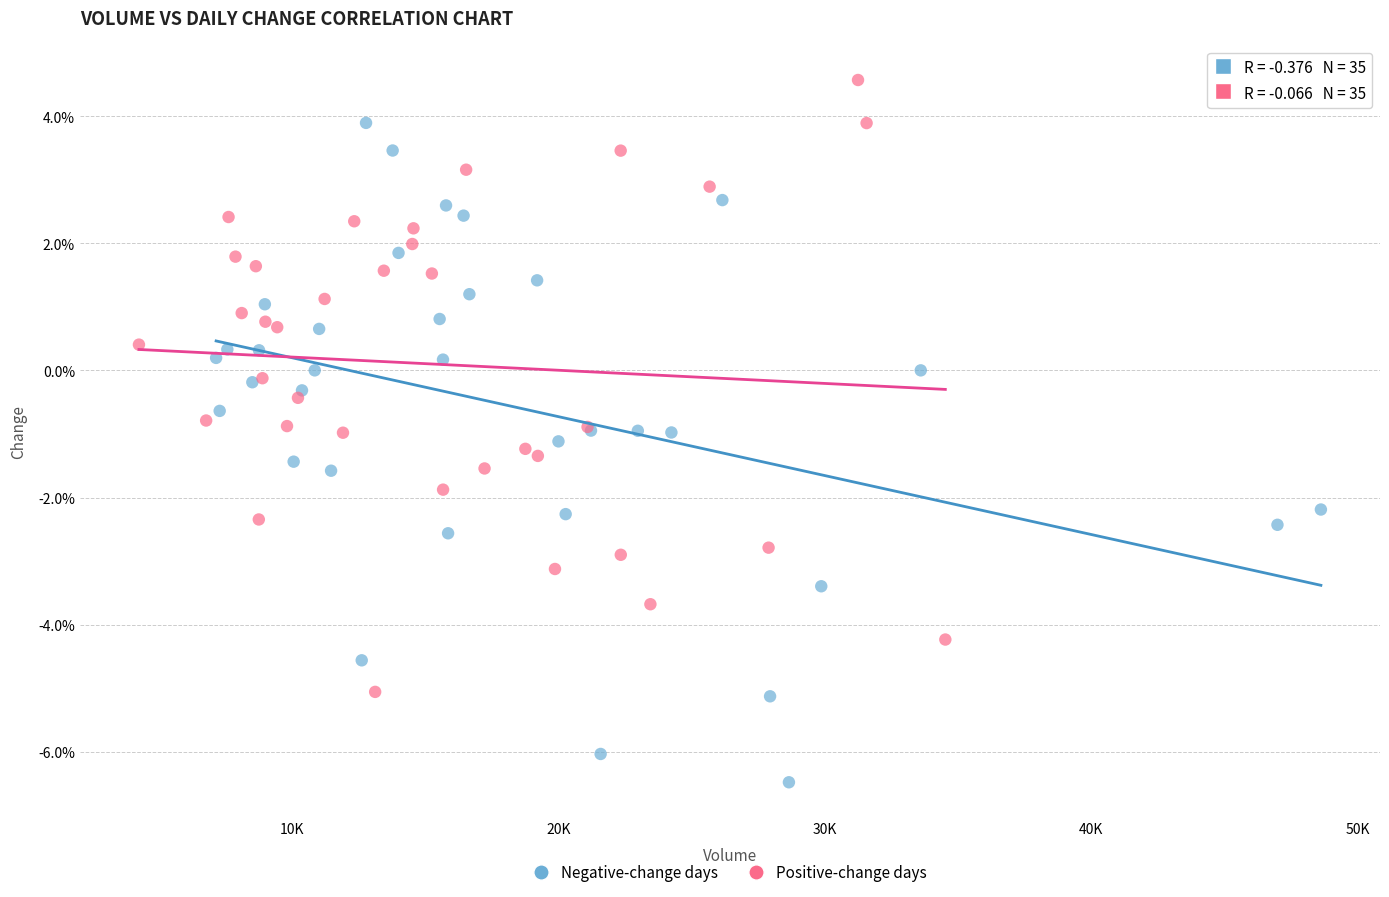

Which series contains the lowest Y value?

Negative-change days